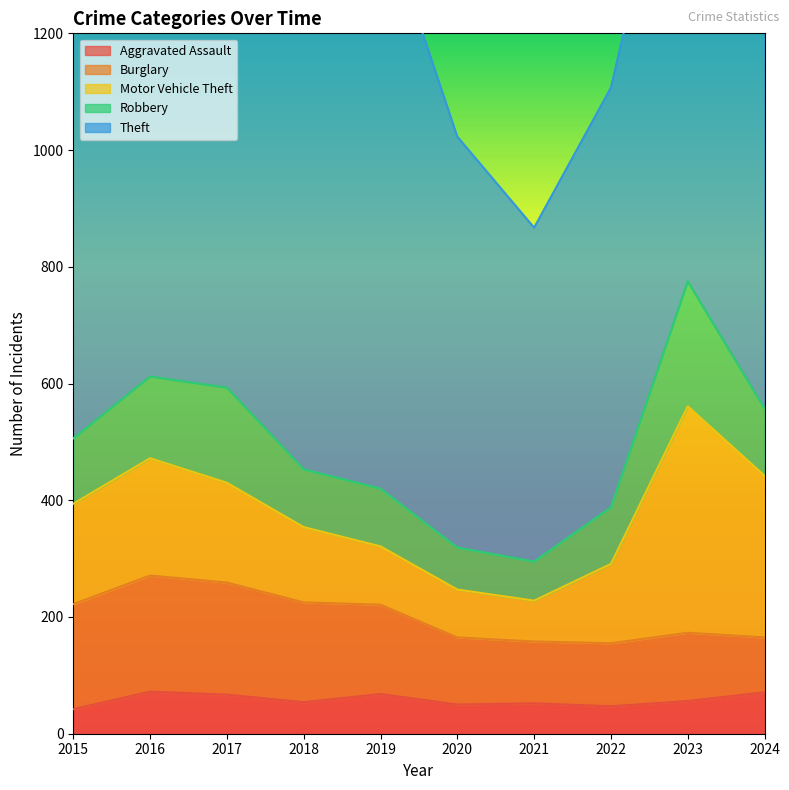

Between which two adjacent categories do Motor Vehicle Theft and Burglary first intersect?

2015 and 2016